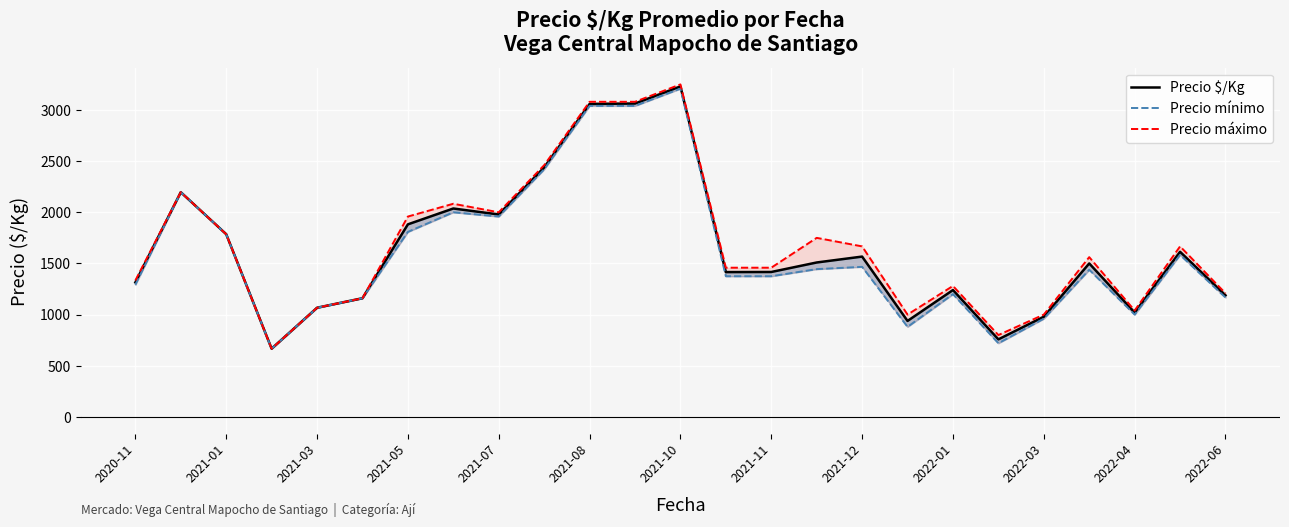

Is it true that Precio máximo equals 310.0 at 2022-06?

False